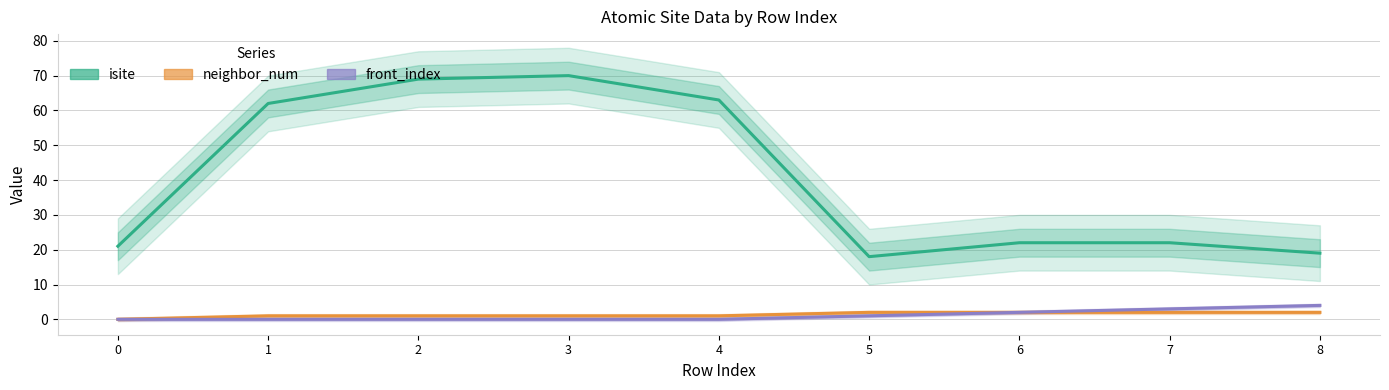

What is the sum of all front_index values?

10